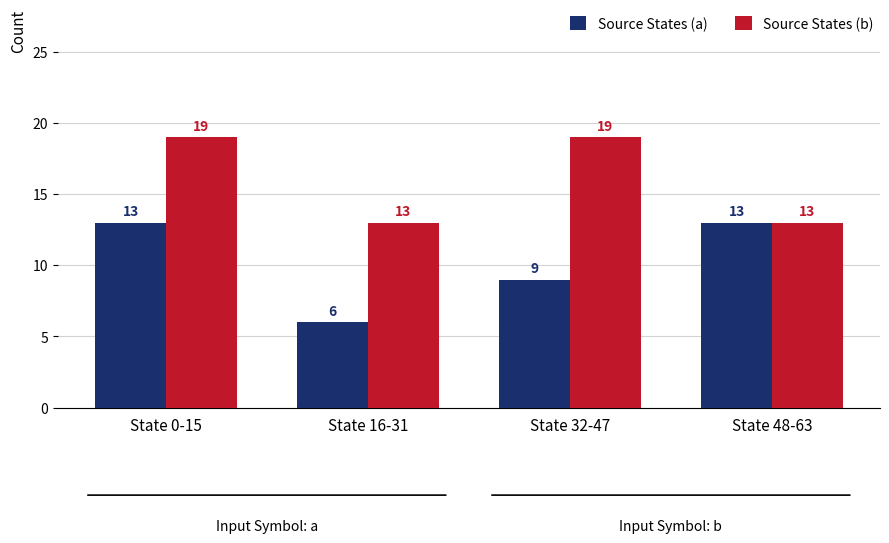

What is the sum of all Source States (a) values?

41